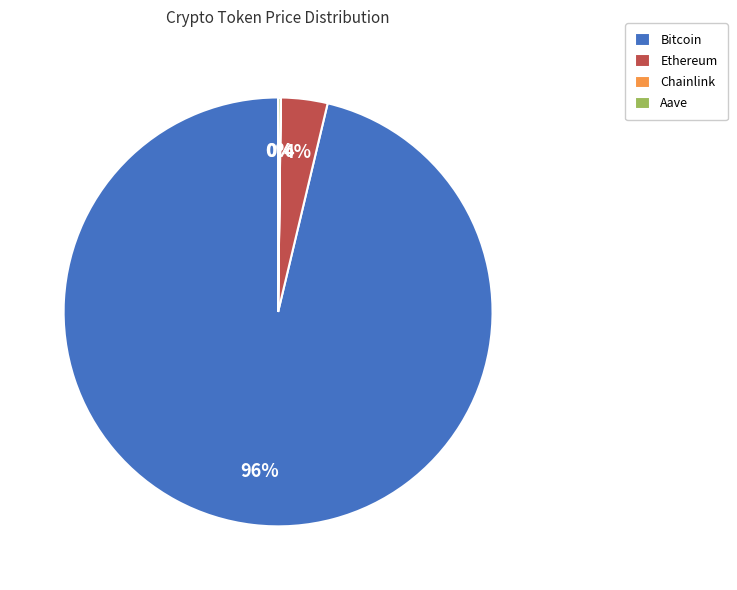

To the nearest percent, what percentage of the pie is Ethereum?

4%